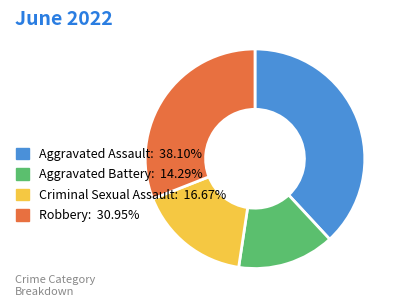

How many slices are in this pie chart?

4